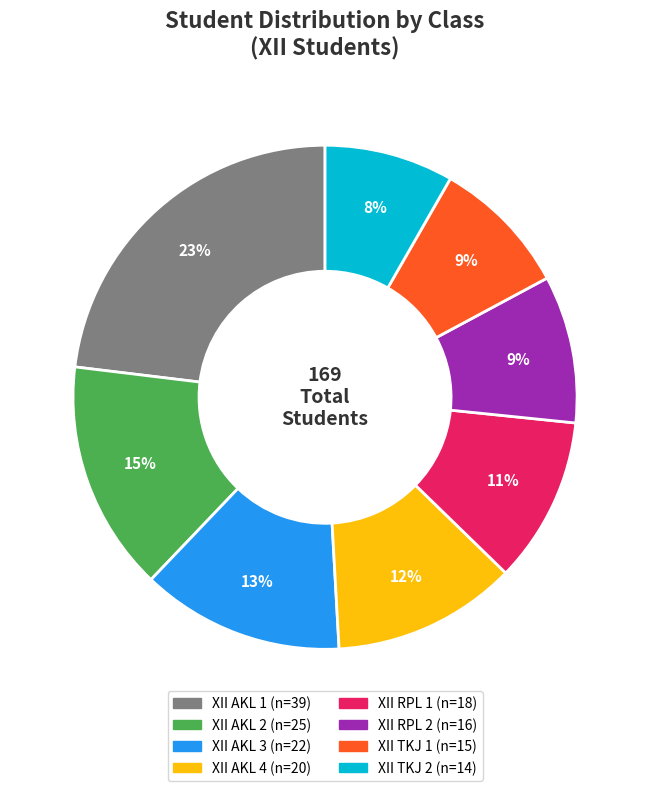

To the nearest percent, what is the difference between the largest and smallest slice percentages?

15%